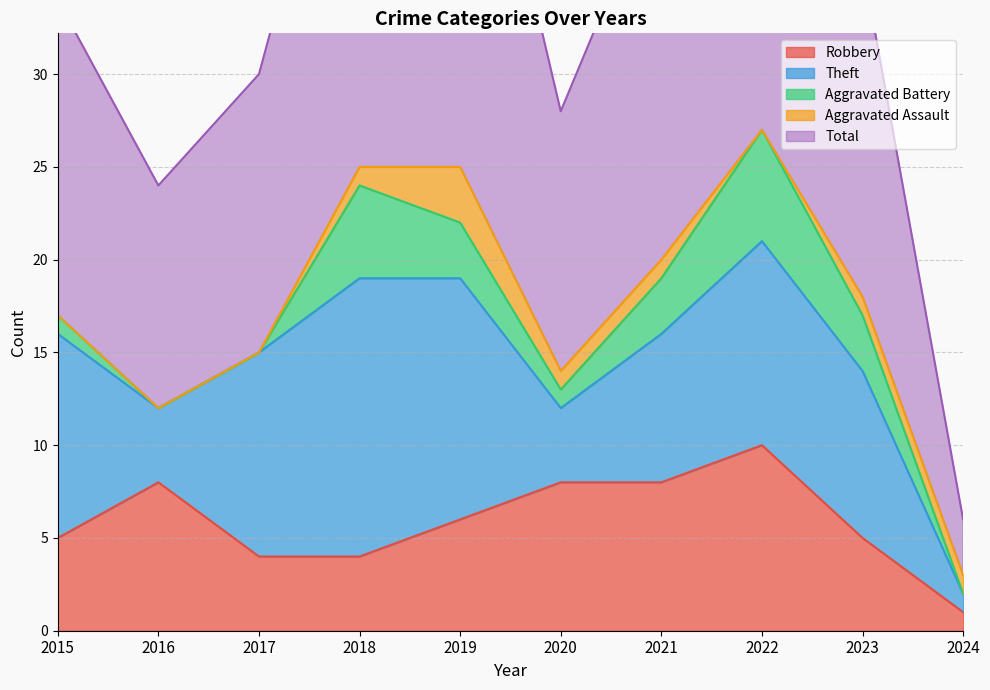

At which label is Robbery closest to 5?

2015